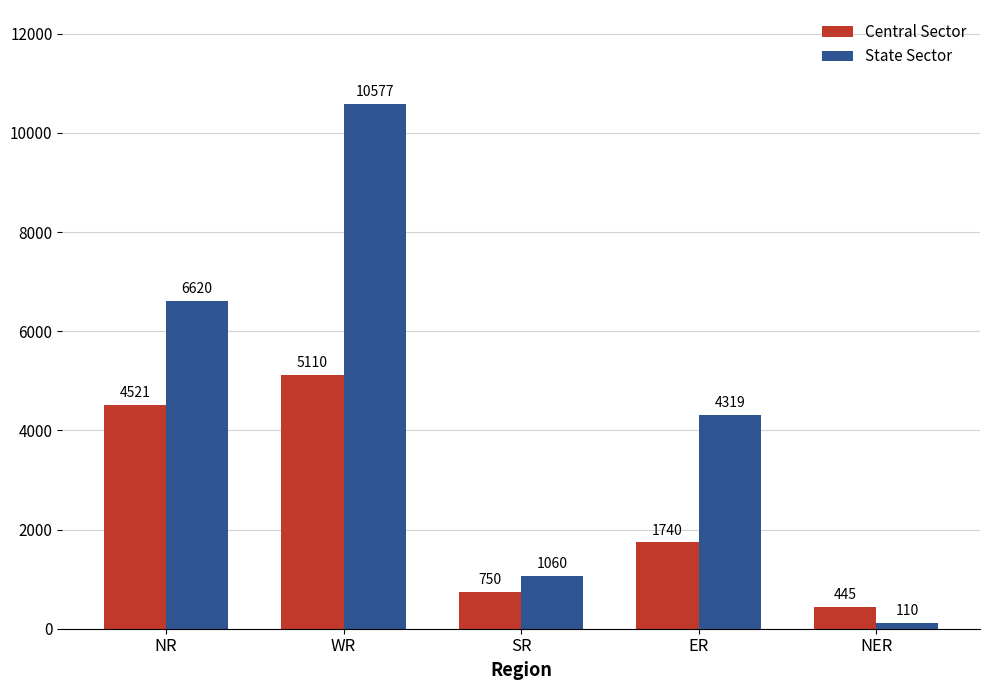

At which label does Central Sector first exceed 1740?

NR